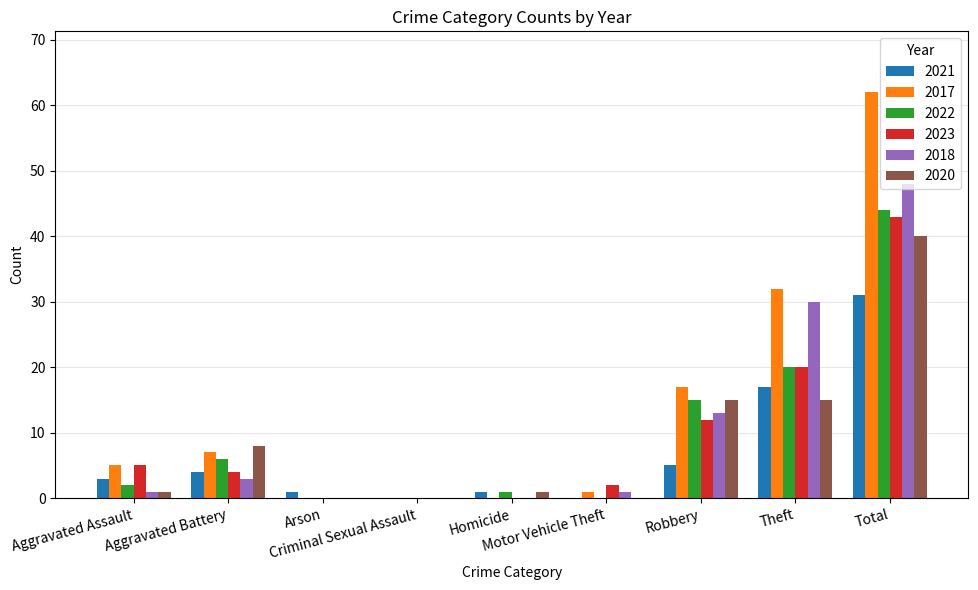

What is the sum of all 2021 values?

62